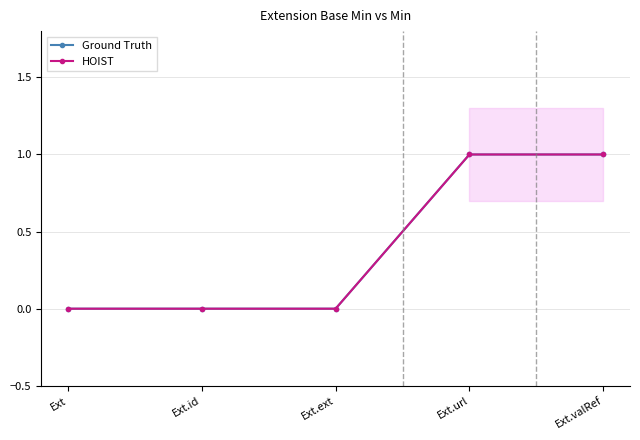

Which series changed the most between Ext and Ext.url?

Ground Truth